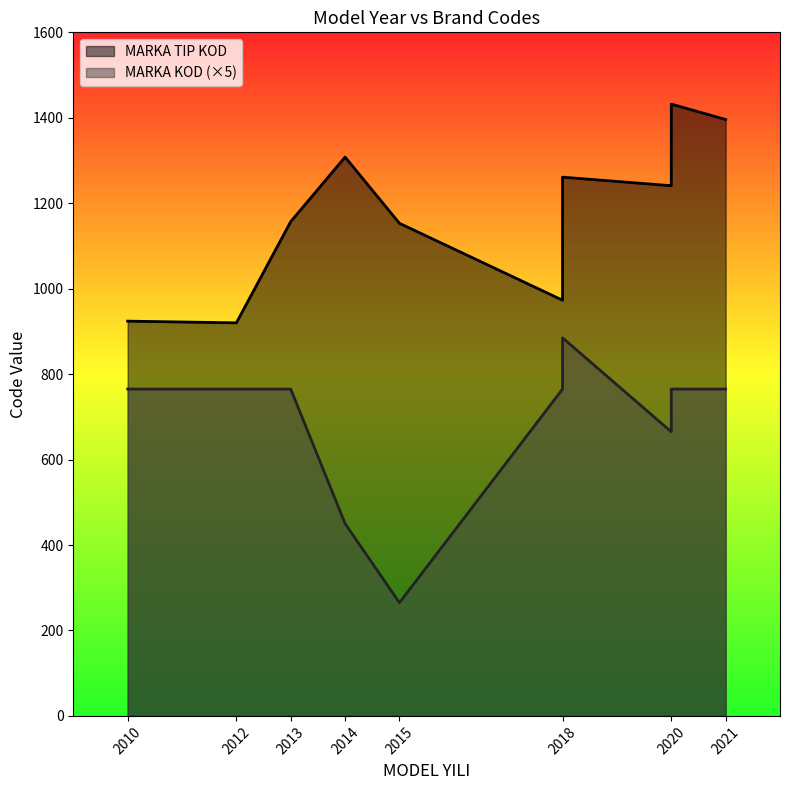

Rank the categories by MARKA TIP KOD value from highest to lowest.

2020, 2021, 2014, 2018, 2020, 2013, 2015, 2018, 2010, 2012